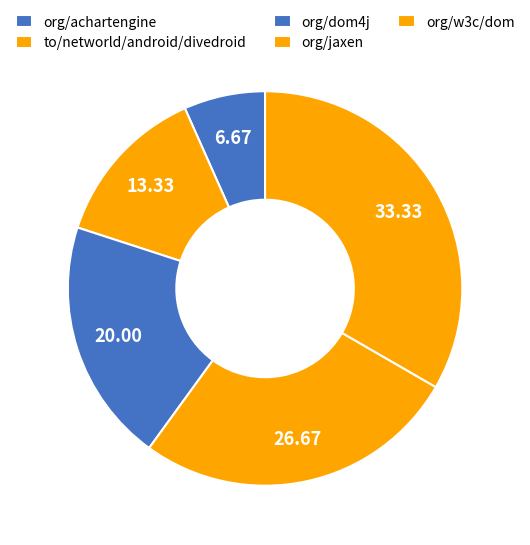

How many slices are in this pie chart?

5